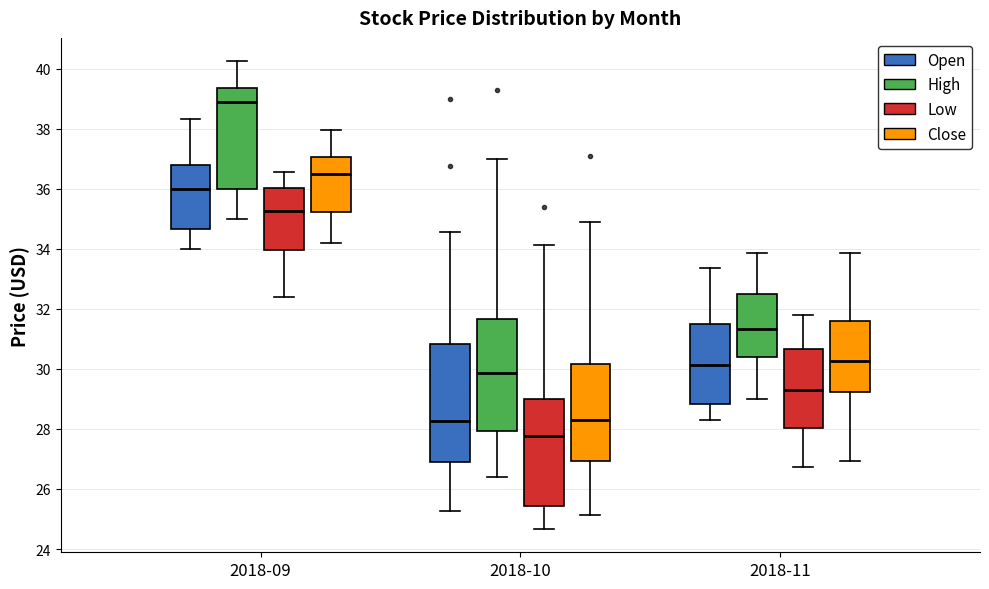

Which box's median line is the lowest?

2018-10 (Low)